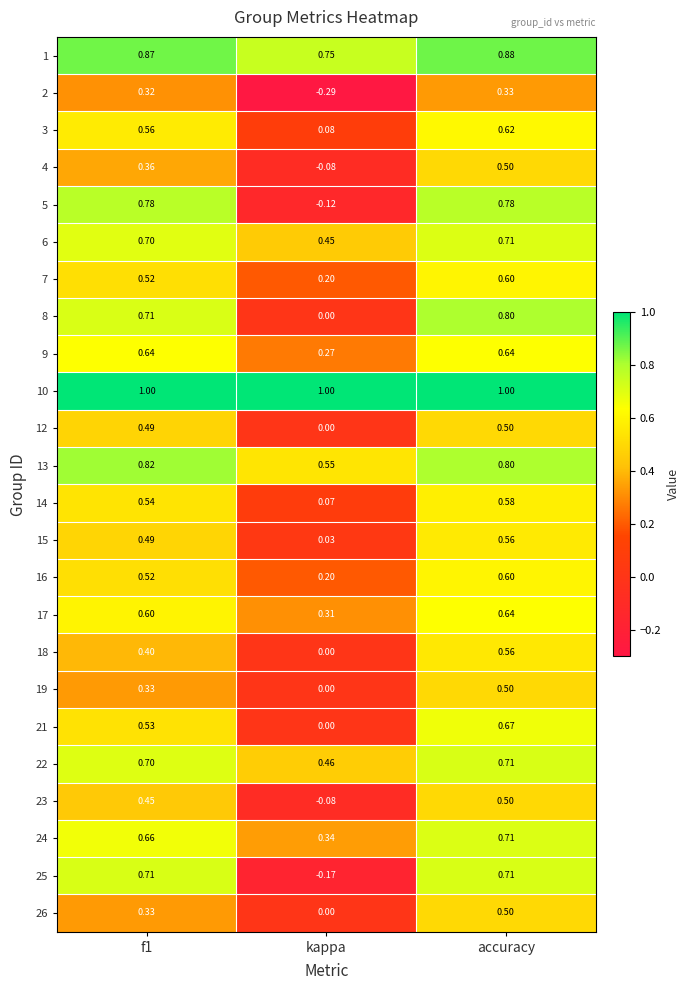

What is the total value across all series at accuracy?

15.4